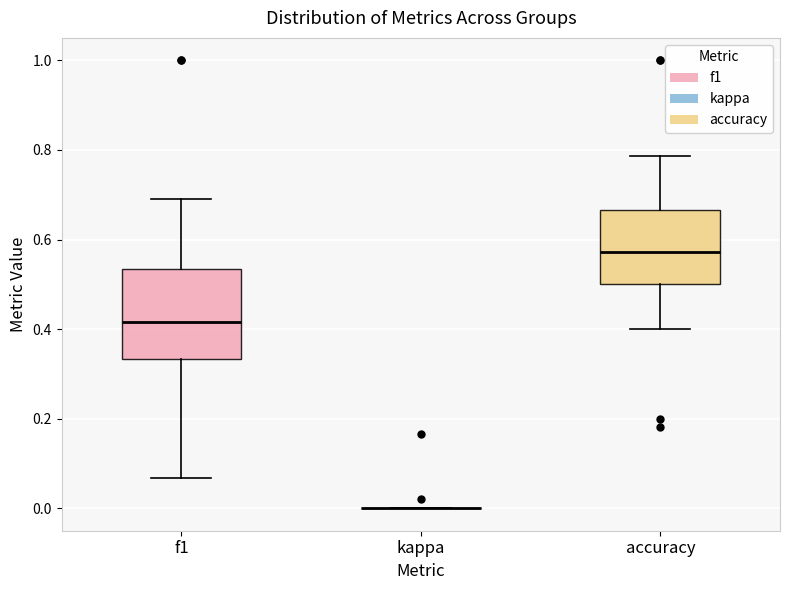

Comparing the boxes themselves (not the whiskers), which one is the tallest?

f1